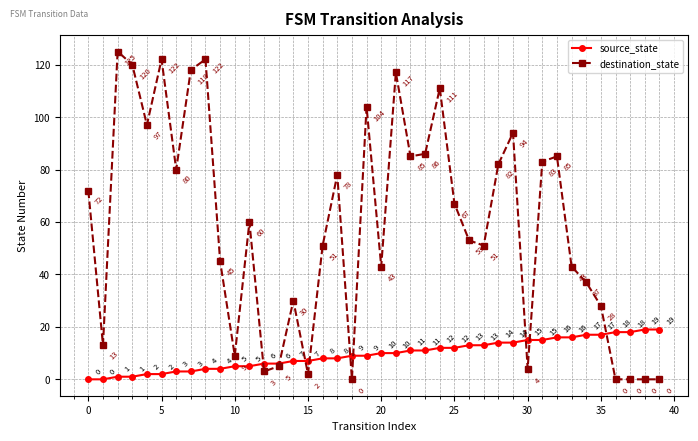

How many positive values does the destination_state series have?

35